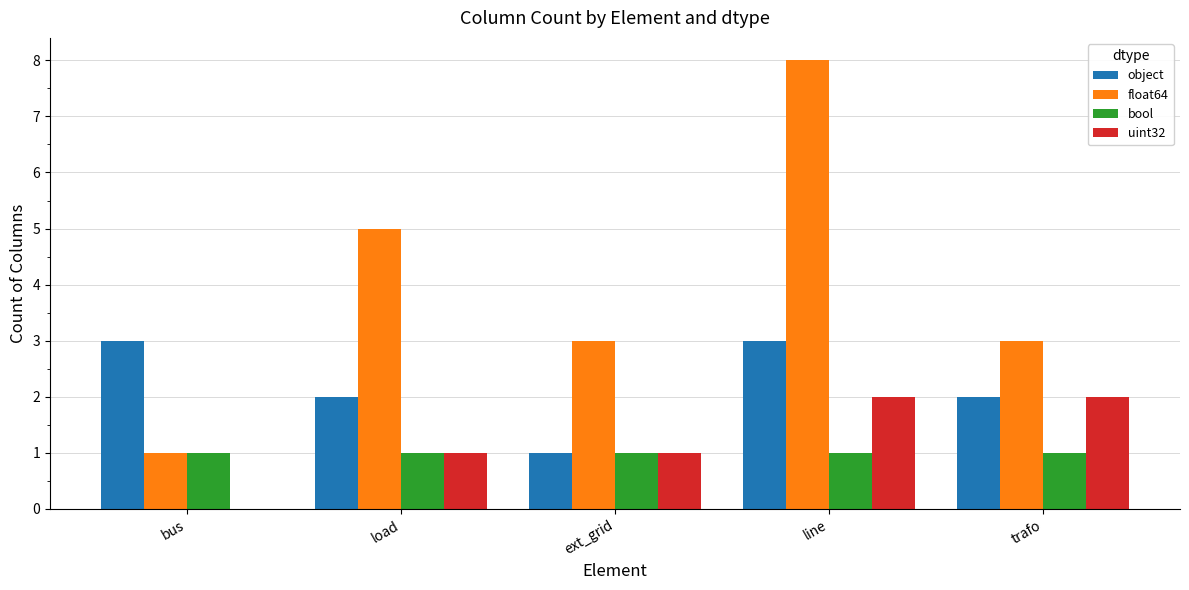

Reading left to right, what are all the values shown in this chart?

object: bus=3	load=2	ext_grid=1	line=3	trafo=2
float64: bus=1	load=5	ext_grid=3	line=8	trafo=3
bool: bus=1	load=1	ext_grid=1	line=1	trafo=1
uint32: bus=0	load=1	ext_grid=1	line=2	trafo=2